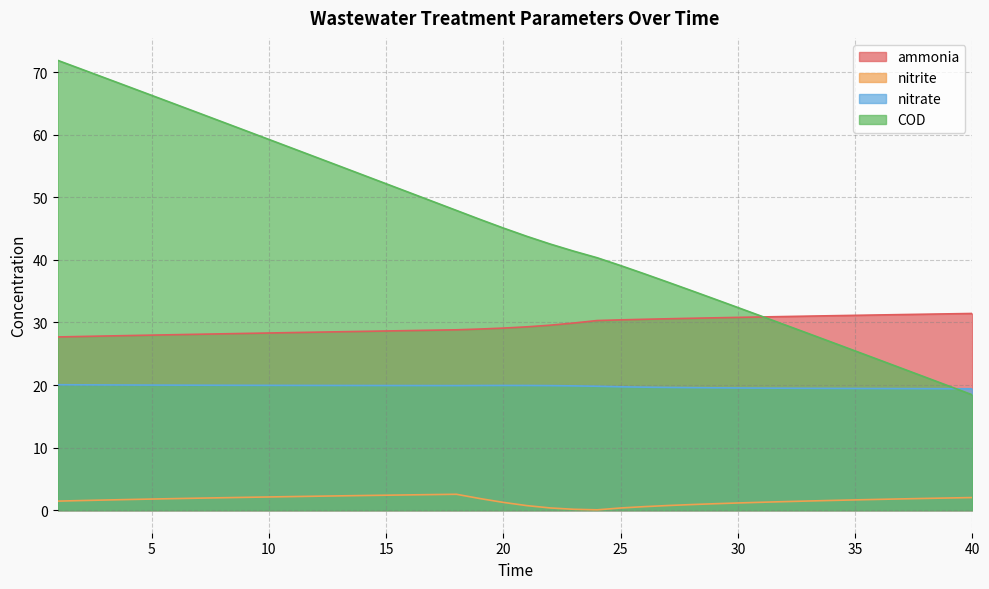

What is the difference between the maximum and minimum values in the ammonia series?

3.8